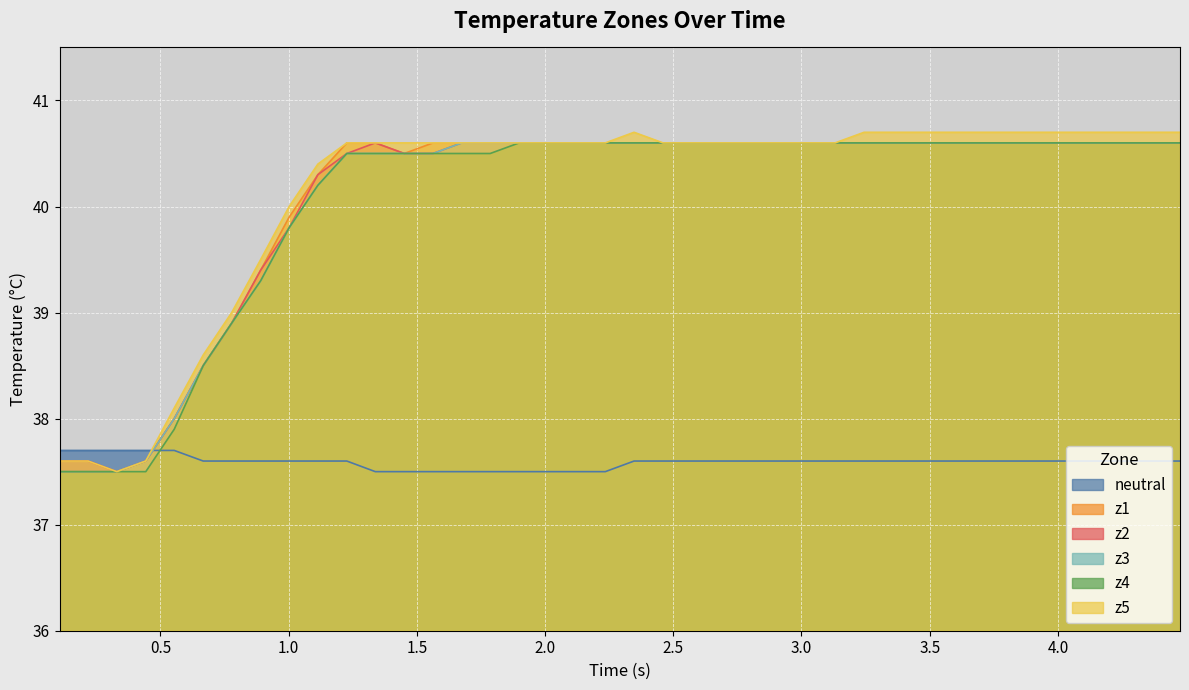

Reading left to right, what are all the values shown in this chart?

neutral: 37.7	37.7	37.7	37.7	37.7	37.6	37.6	37.6	37.6	37.6	37.6	37.5	37.5	37.5	37.5	37.5	37.5	37.5	37.5	37.5	37.6	37.6	37.6	37.6	37.6	37.6	37.6	37.6	37.6	37.6	37.6	37.6	37.6	37.6	37.6	37.6	37.6	37.6	37.6	37.6
z1: 37.5	37.5	37.5	37.6	38.0	38.5	38.9	39.4	39.9	40.3	40.6	40.6	40.5	40.6	40.6	40.6	40.6	40.6	40.6	40.6	40.6	40.6	40.6	40.6	40.6	40.6	40.6	40.6	40.6	40.6	40.6	40.6	40.6	40.6	40.6	40.6	40.6	40.6	40.6	40.6
z2: 37.6	37.6	37.5	37.6	38.0	38.5	38.9	39.4	39.8	40.3	40.5	40.6	40.5	40.5	40.6	40.6	40.6	40.6	40.6	40.6	40.6	40.6	40.6	40.6	40.6	40.6	40.6	40.6	40.6	40.6	40.6	40.6	40.6	40.6	40.6	40.6	40.6	40.6	40.6	40.6
z3: 37.5	37.5	37.5	37.6	38.0	38.5	38.9	39.3	39.8	40.2	40.5	40.5	40.5	40.5	40.6	40.6	40.6	40.6	40.6	40.6	40.6	40.6	40.6	40.6	40.6	40.6	40.6	40.6	40.6	40.6	40.6	40.6	40.6	40.6	40.6	40.6	40.6	40.6	40.6	40.6
z4: 37.5	37.5	37.5	37.5	37.9	38.5	38.9	39.3	39.8	40.2	40.5	40.5	40.5	40.5	40.5	40.5	40.6	40.6	40.6	40.6	40.6	40.6	40.6	40.6	40.6	40.6	40.6	40.6	40.6	40.6	40.6	40.6	40.6	40.6	40.6	40.6	40.6	40.6	40.6	40.6
z5: 37.6	37.6	37.5	37.6	38.1	38.6	39.0	39.5	40.0	40.4	40.6	40.6	40.6	40.6	40.6	40.6	40.6	40.6	40.6	40.6	40.7	40.6	40.6	40.6	40.6	40.6	40.6	40.6	40.7	40.7	40.7	40.7	40.7	40.7	40.7	40.7	40.7	40.7	40.7	40.7